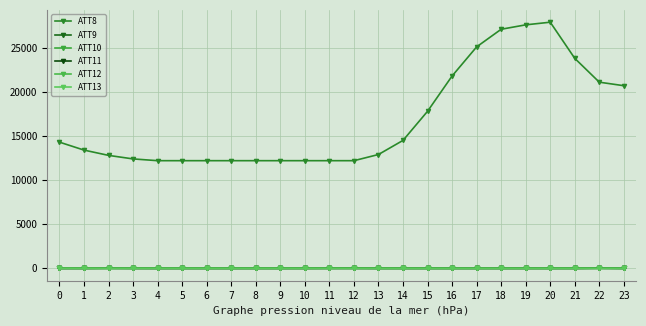

True or false: ATT10 and ATT13 cross at least once.

True